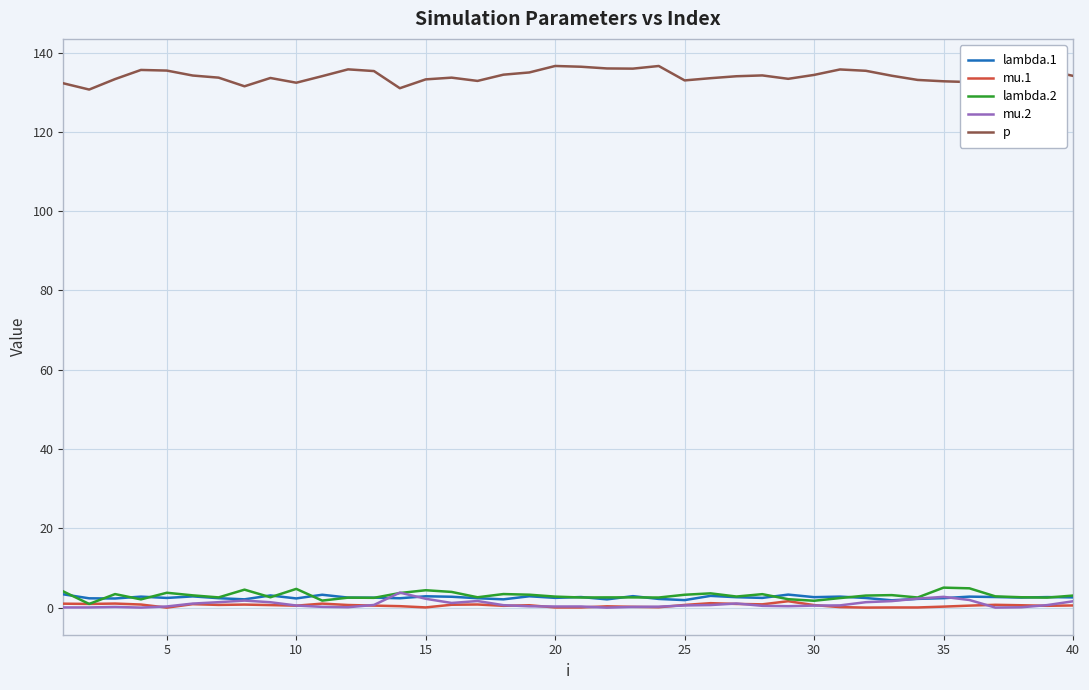

Which series has the largest total across all categories?

p